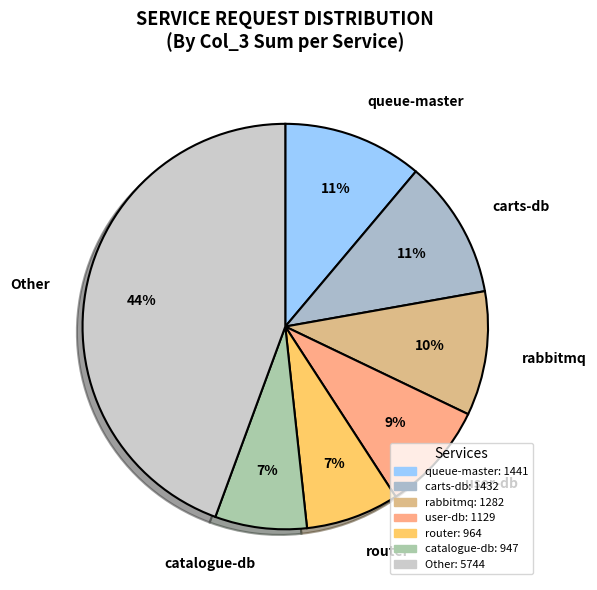

Is the sum of user-db and carts-db greater than half?

No